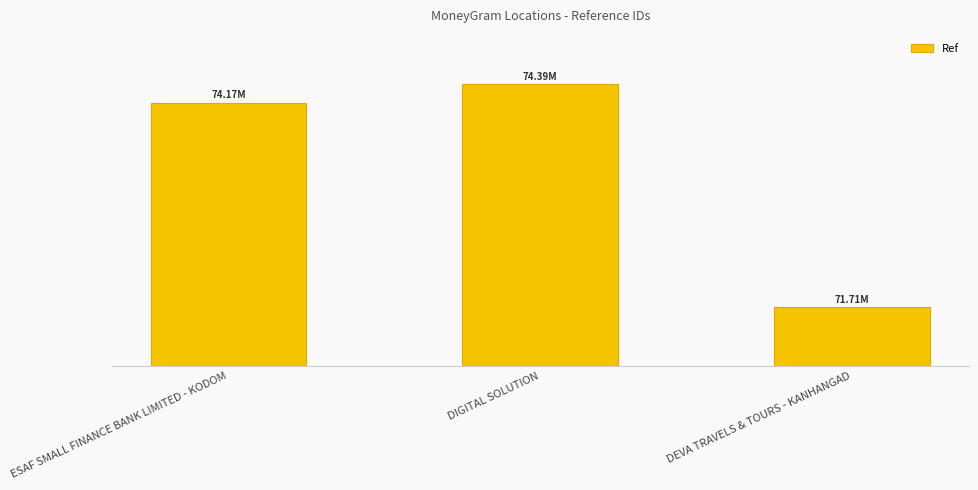

What is the smallest value displayed?

71708988